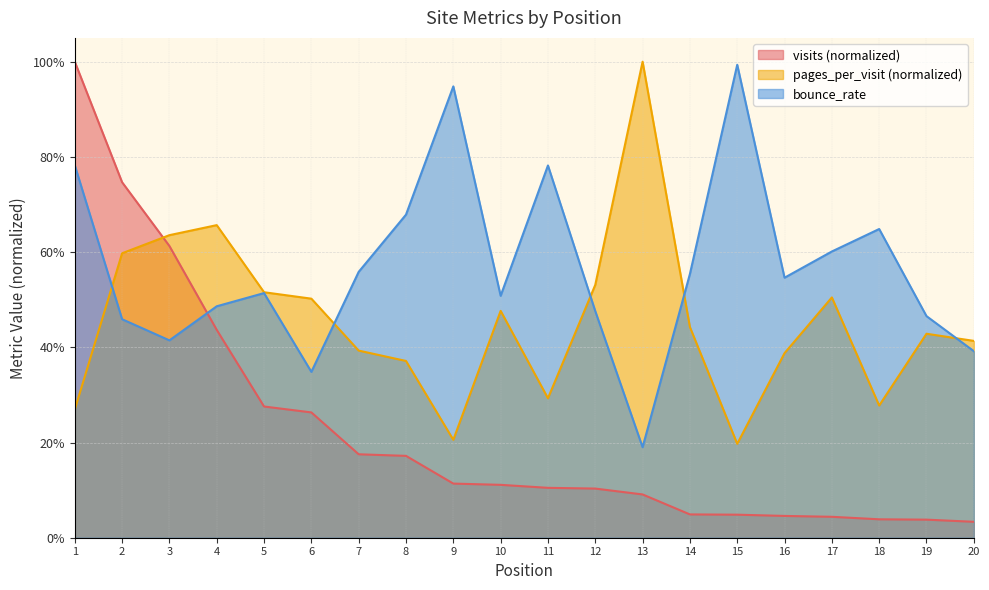

Is it true that pages_per_visit equals 0.2 at 10?

False